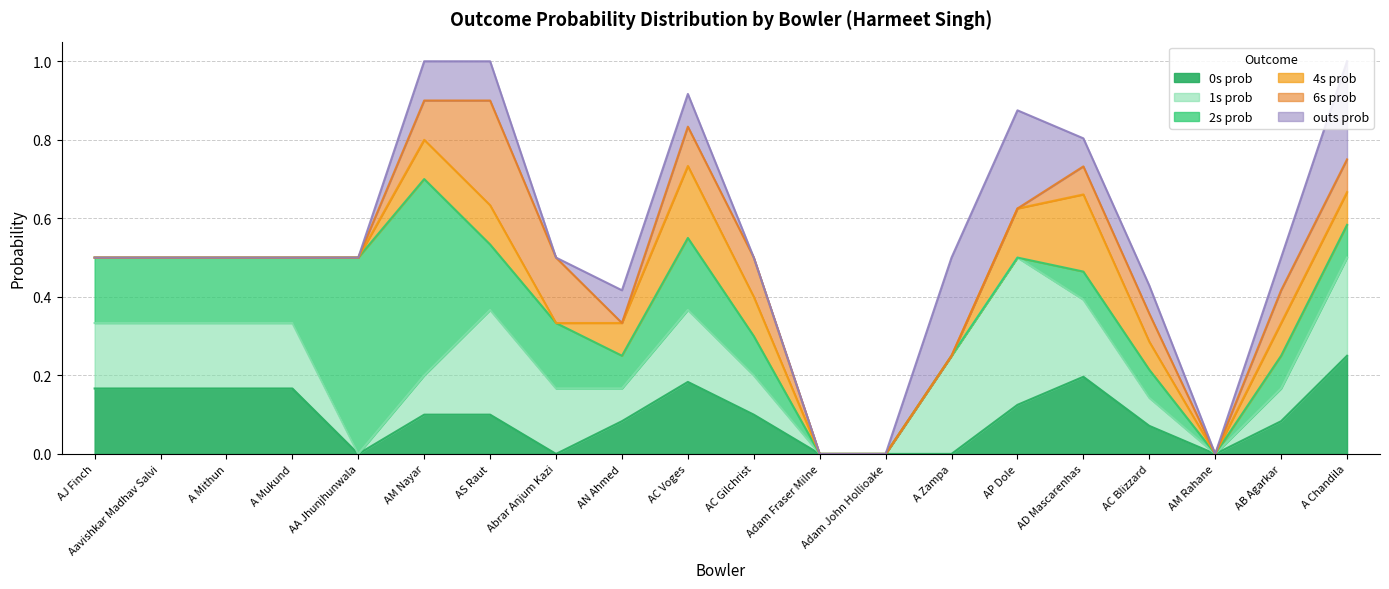

What is the label of the 4th point from the left?

A Mukund